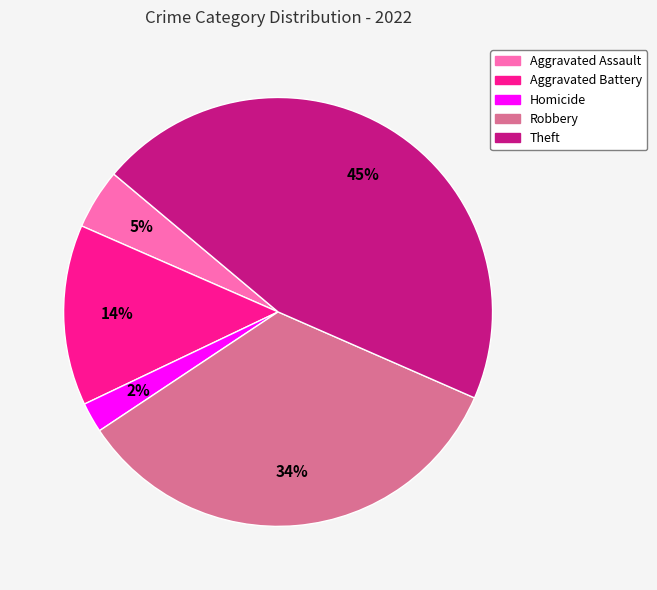

True or false: Theft accounts for 45% of the total.

True